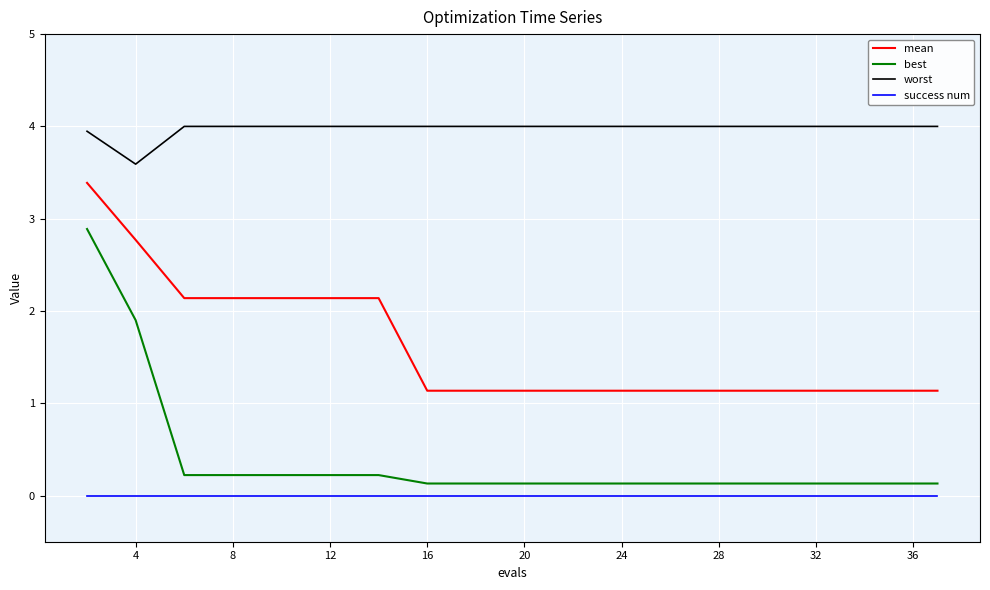

What are all the series names shown in the legend?

mean, best, worst, success num